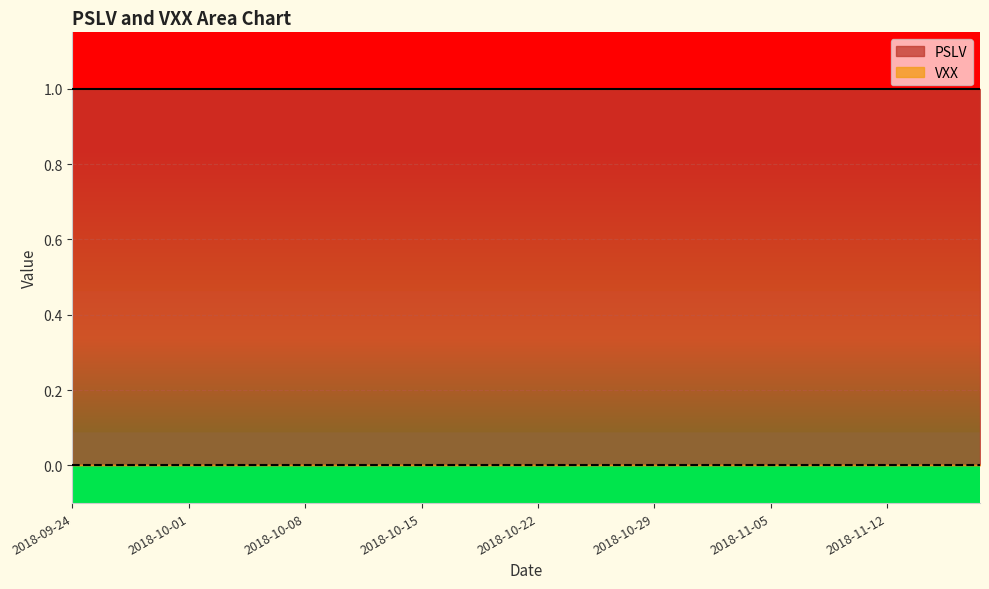

Which series has the largest total across all categories?

PSLV